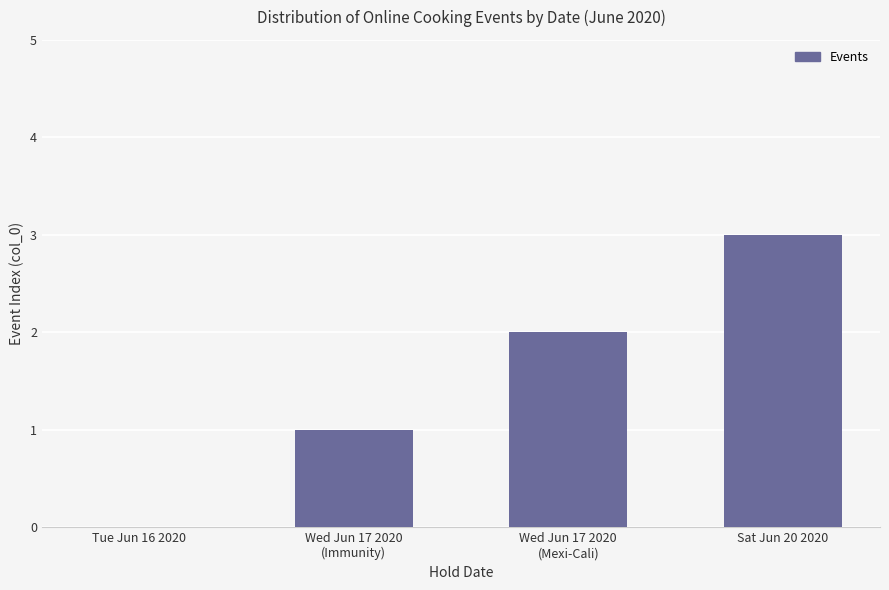

Which category has the highest value across all series?

Sat Jun 20 2020